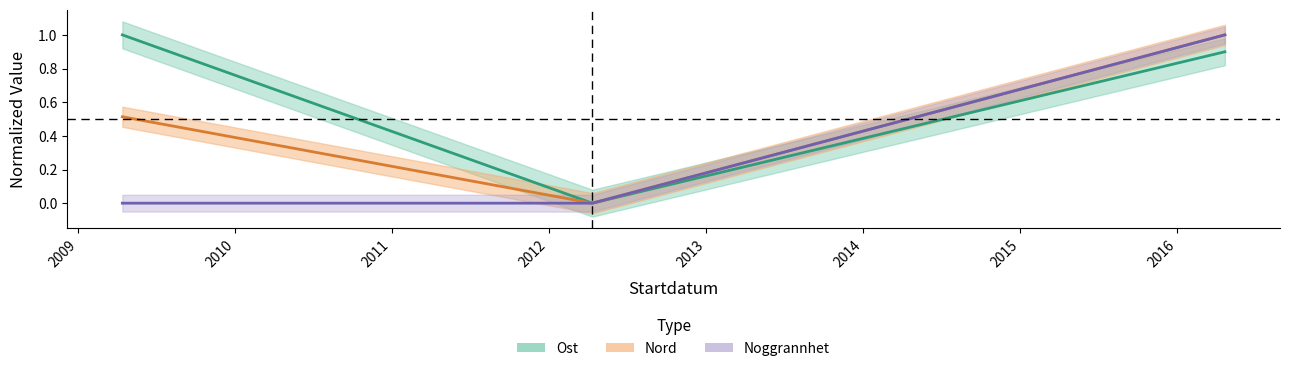

The Nord series shows 0.0 at 2012-04-11. True or false?

True